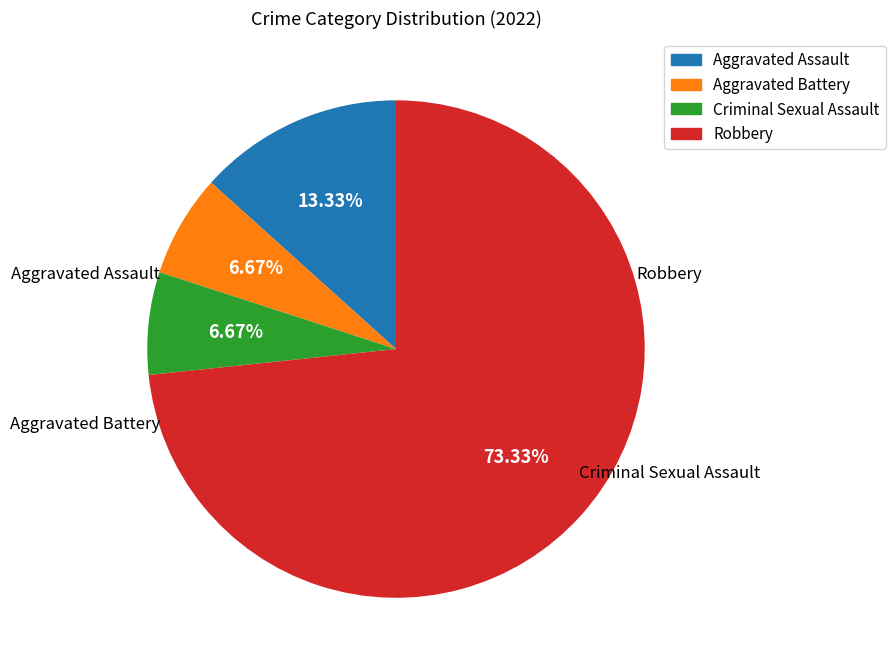

To the nearest percent, what portion does Robbery represent?

73%